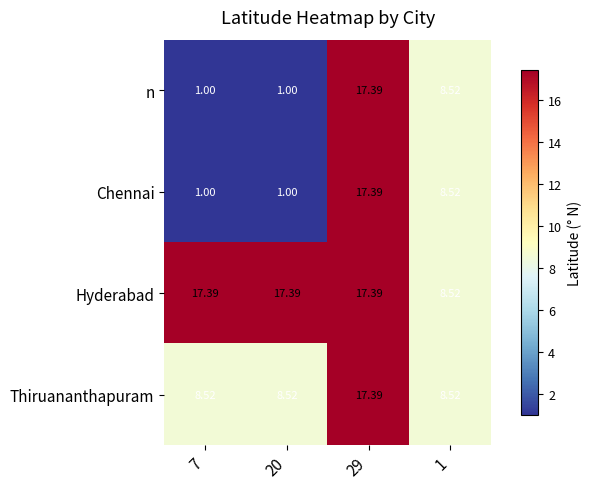

Which series has the largest total across all categories?

Hyderabad